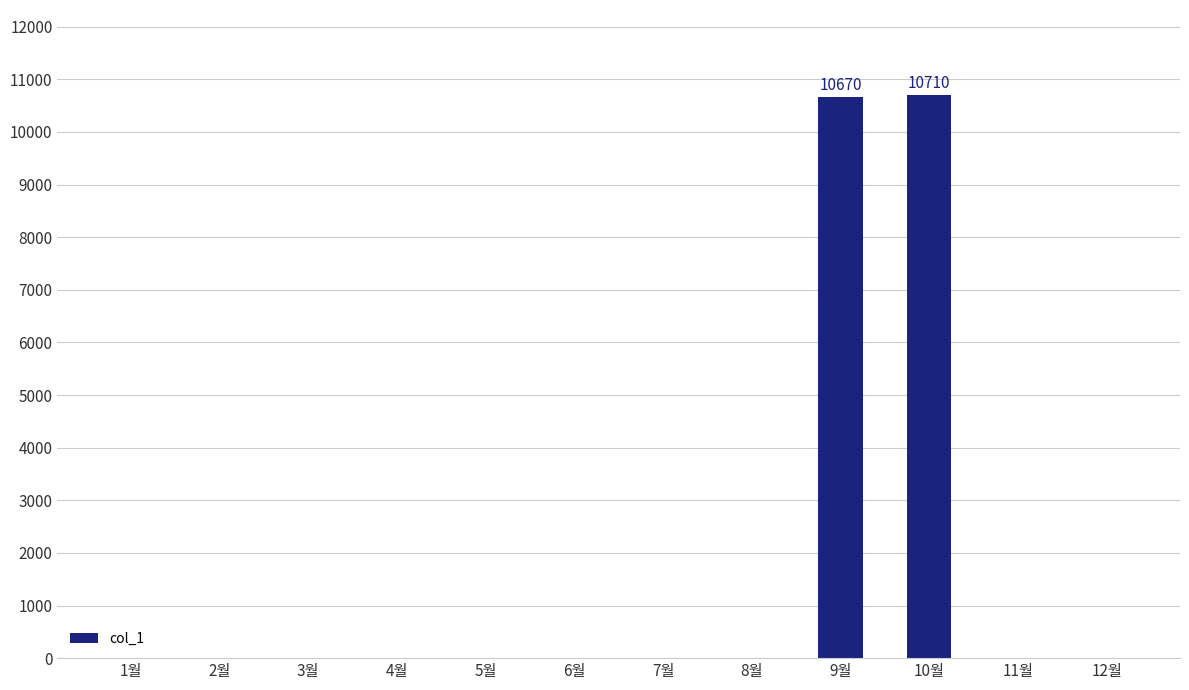

Is it true that the value at 4월 is 0?

True